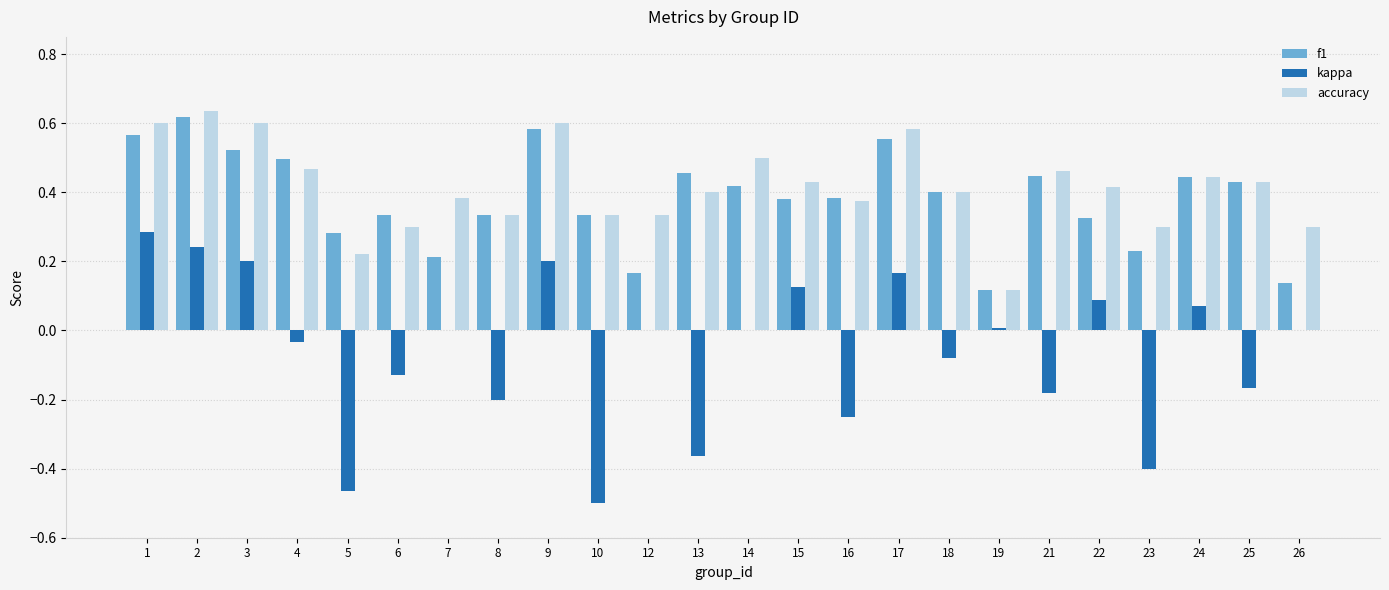

What is the sum of all accuracy values?

10.0